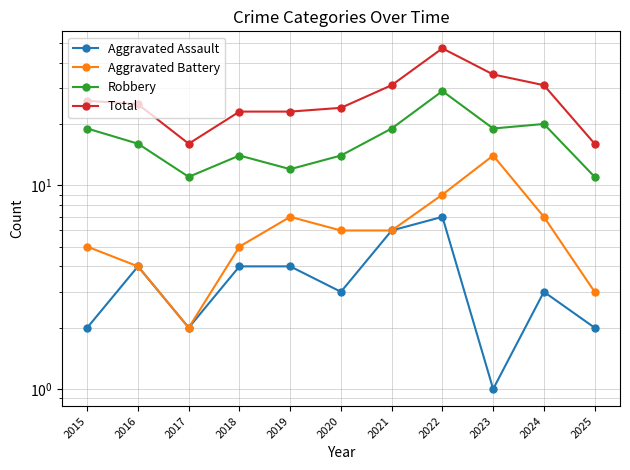

Between 2019 and 2020, which is larger?

2019